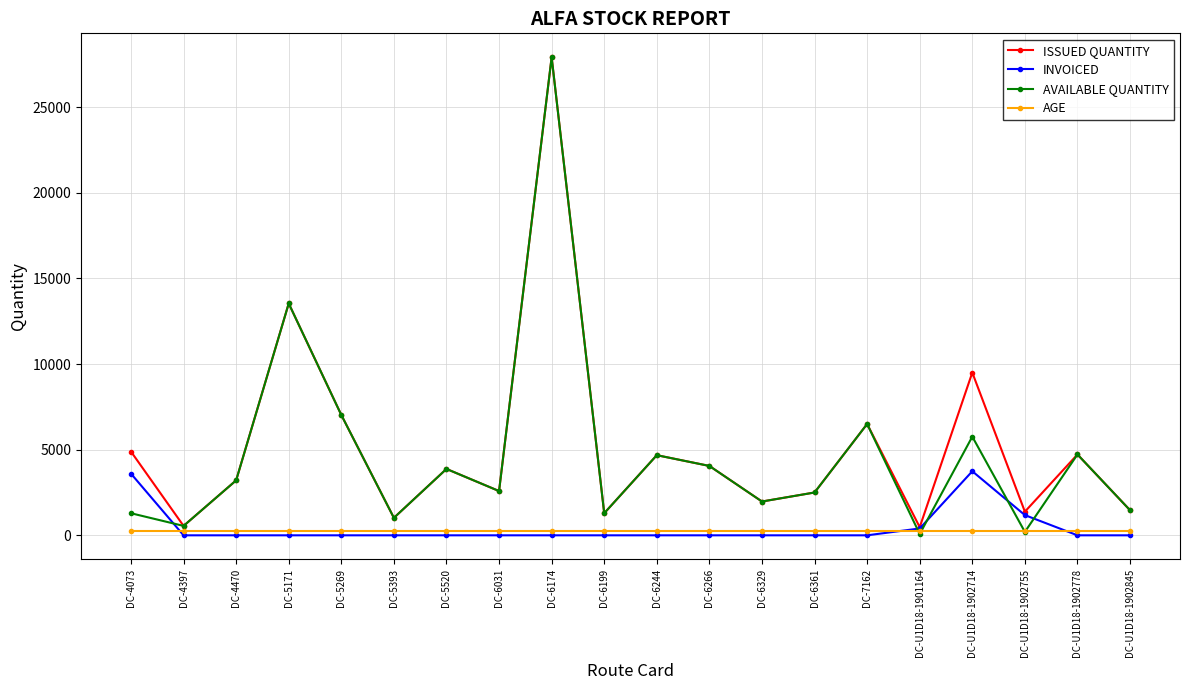

In ISSUED QUANTITY, how many points are lower than both neighbors (excluding endpoints)?

7